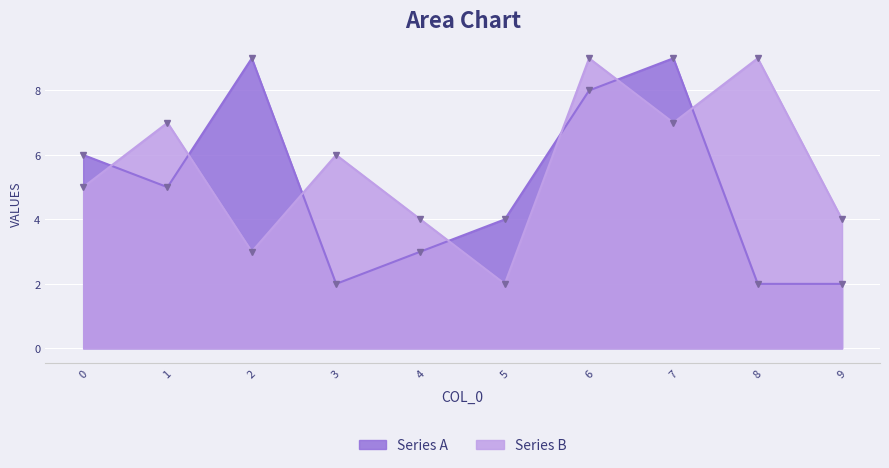

How many times do Series A and Series B cross each other?

7